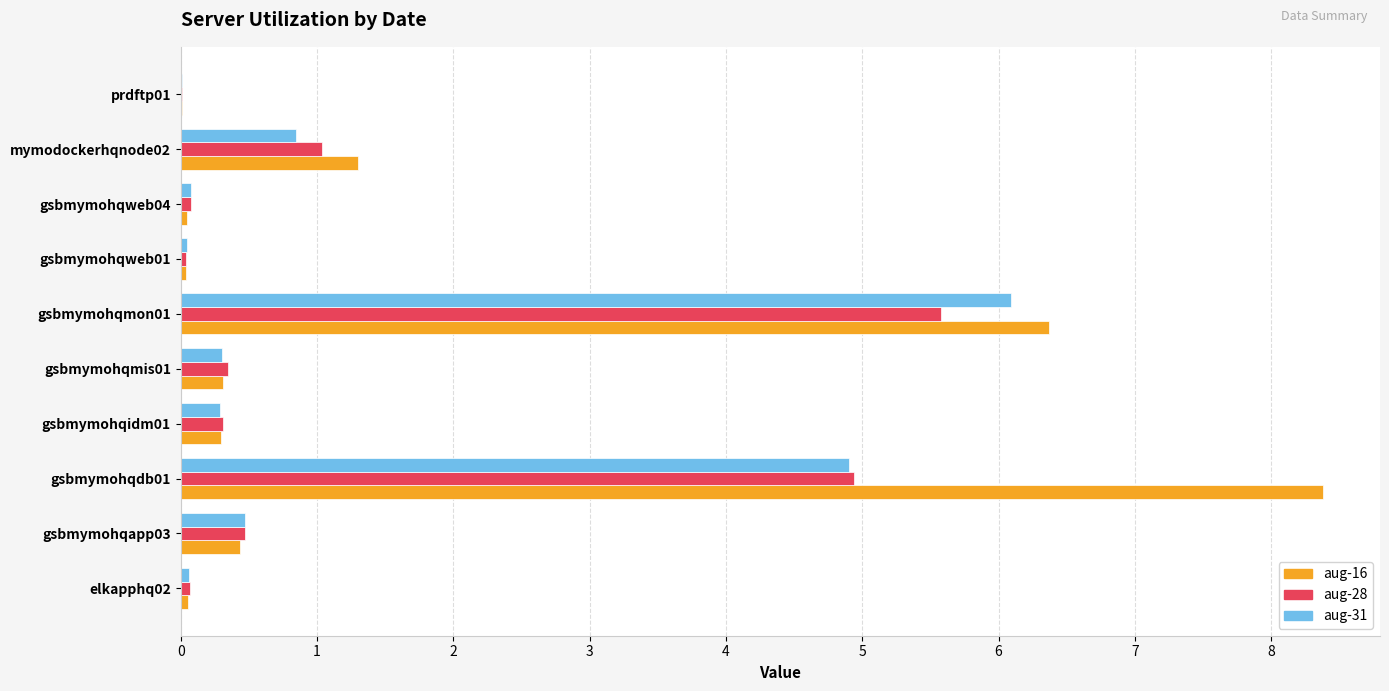

What is the sum of all aug-16 values?

17.2